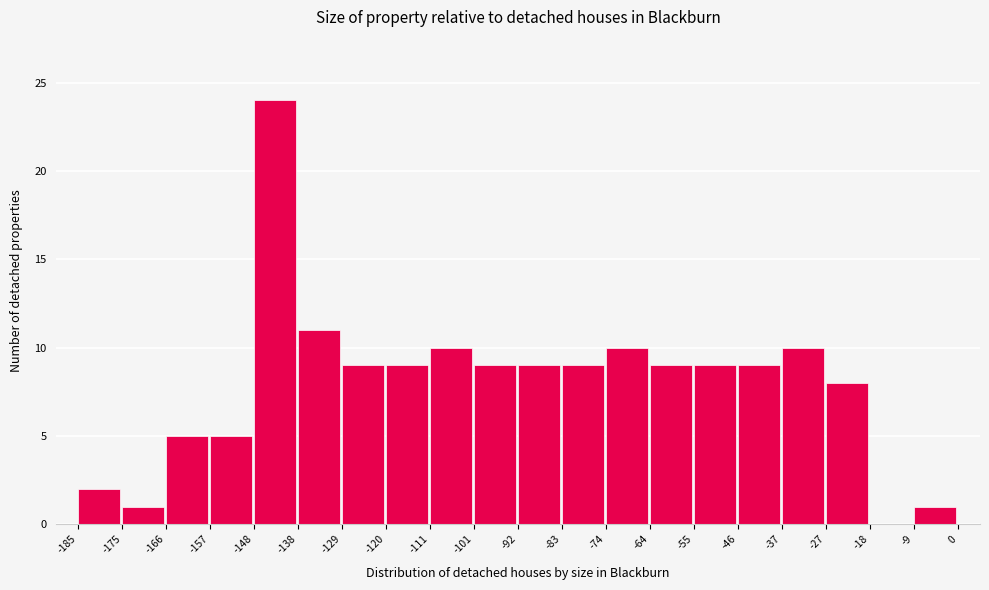

Which range on the x-axis has the tallest bar?

-148 to -138